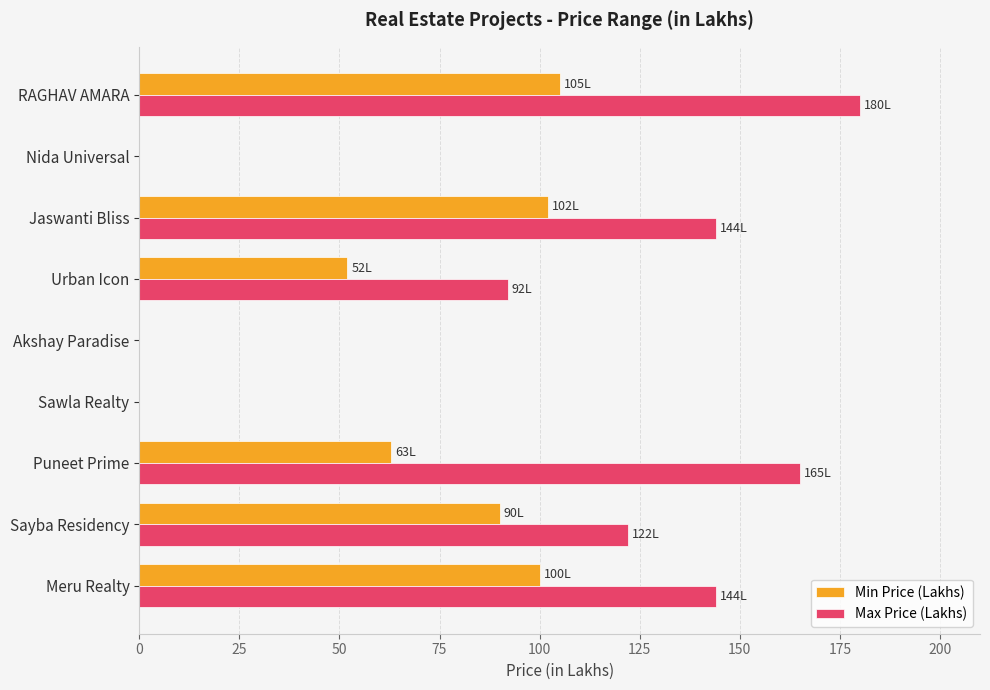

What is the maximum value for Max Price (Lakhs)?

180